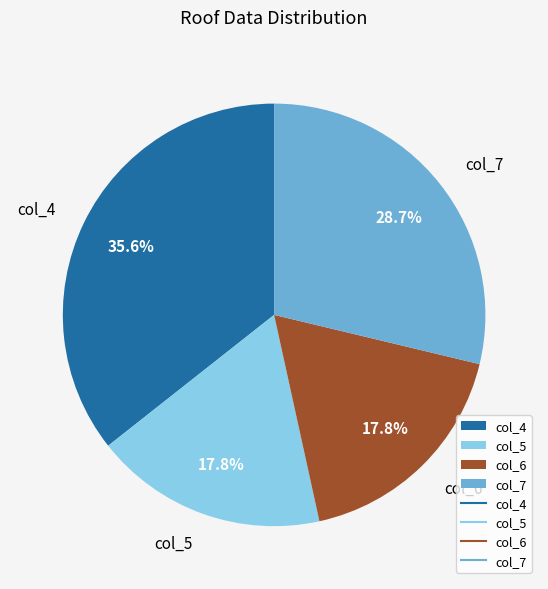

What percentage is NOT represented by col_7?

71.3%